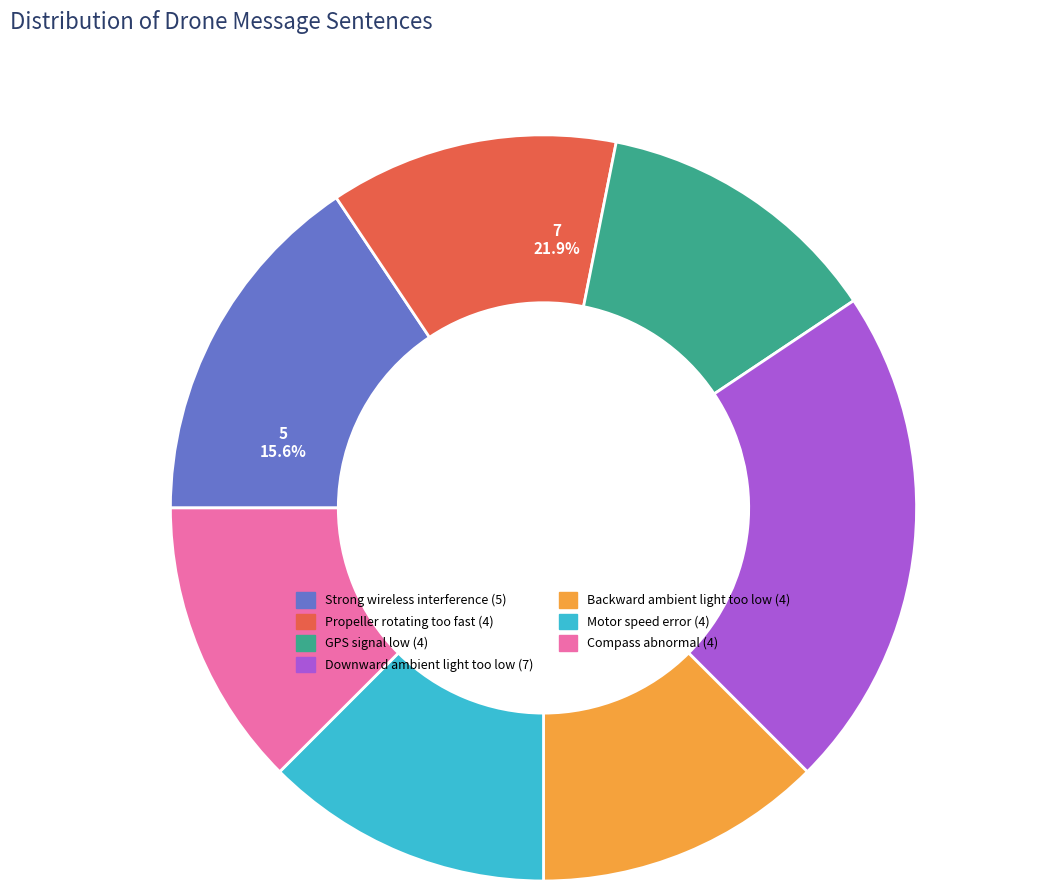

Is there a majority slice in this chart?

No